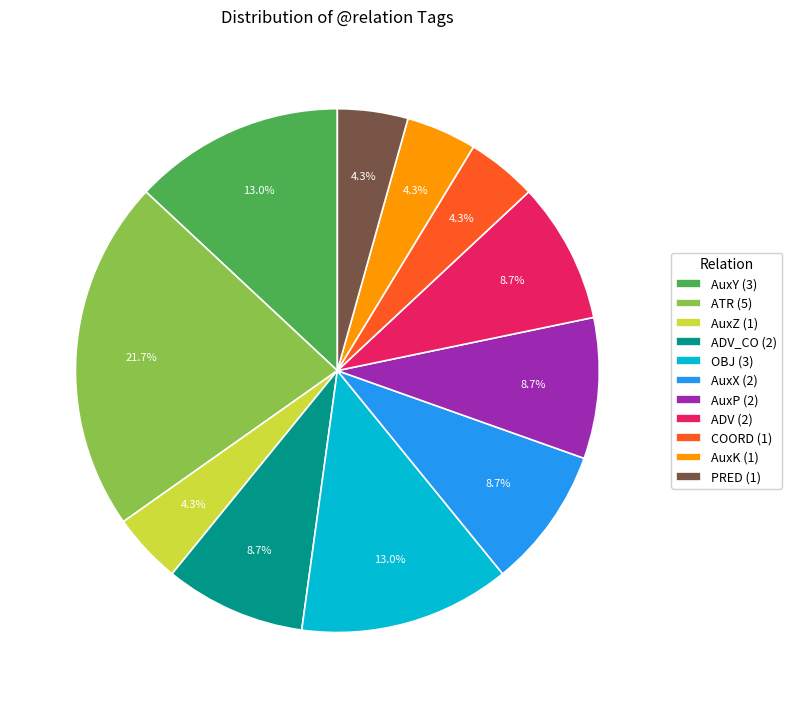

Which slice is the largest?

ATR (5)